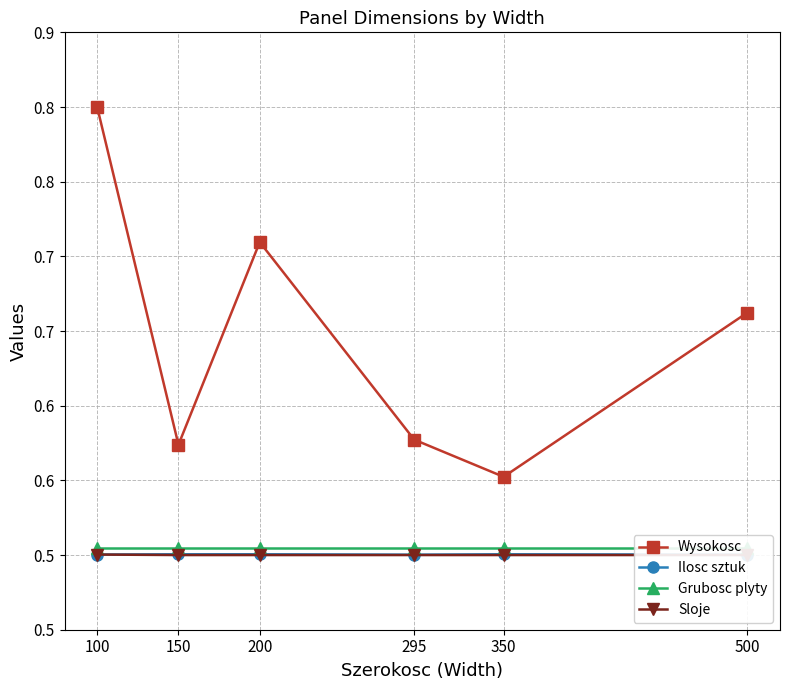

How many interior local valleys does the Ilosc sztuk series have?

1